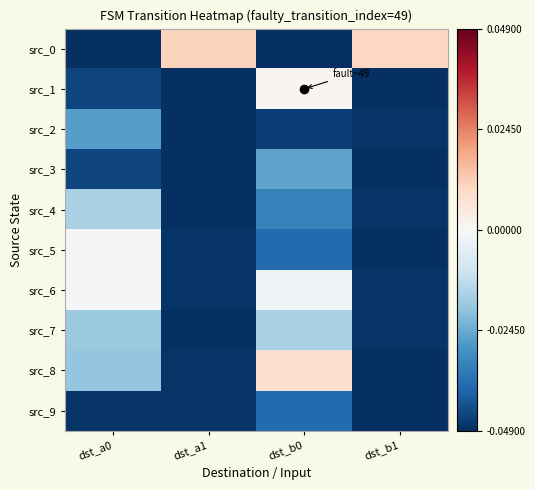

Between dst_b0 and dst_b1, which series saw the biggest shift?

src_0